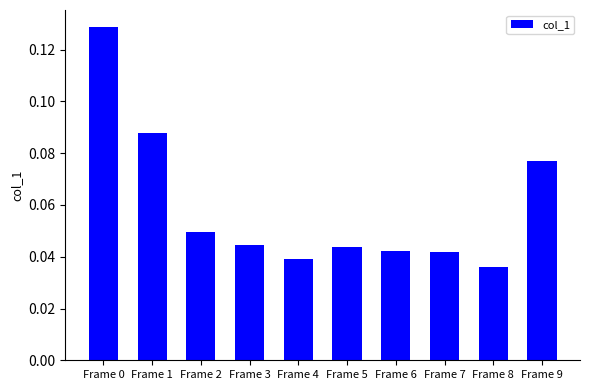

True or false: the data shows 0.1 at Frame 4.

False